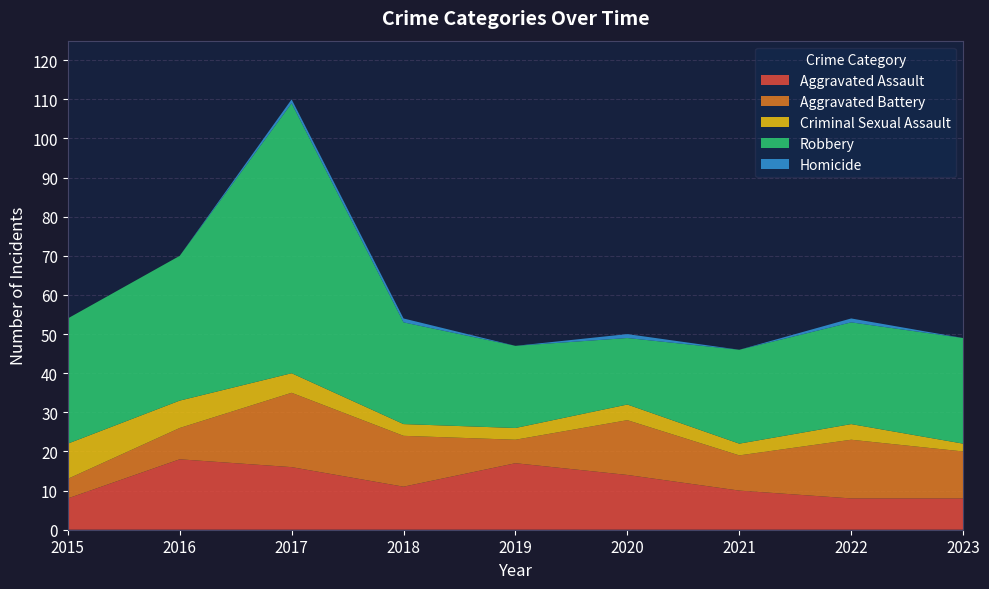

Reading left to right, transcribe all the data shown in this chart.

Aggravated Assault: 2015=8	2016=18	2017=16	2018=11	2019=17	2020=14	2021=10	2022=8	2023=8
Aggravated Battery: 2015=5	2016=8	2017=19	2018=13	2019=6	2020=14	2021=9	2022=15	2023=12
Criminal Sexual Assault: 2015=9	2016=7	2017=5	2018=3	2019=3	2020=4	2021=3	2022=4	2023=2
Robbery: 2015=32	2016=37	2017=69	2018=26	2019=21	2020=17	2021=24	2022=26	2023=27
Homicide: 2015=0	2016=0	2017=1	2018=1	2019=0	2020=1	2021=0	2022=1	2023=0